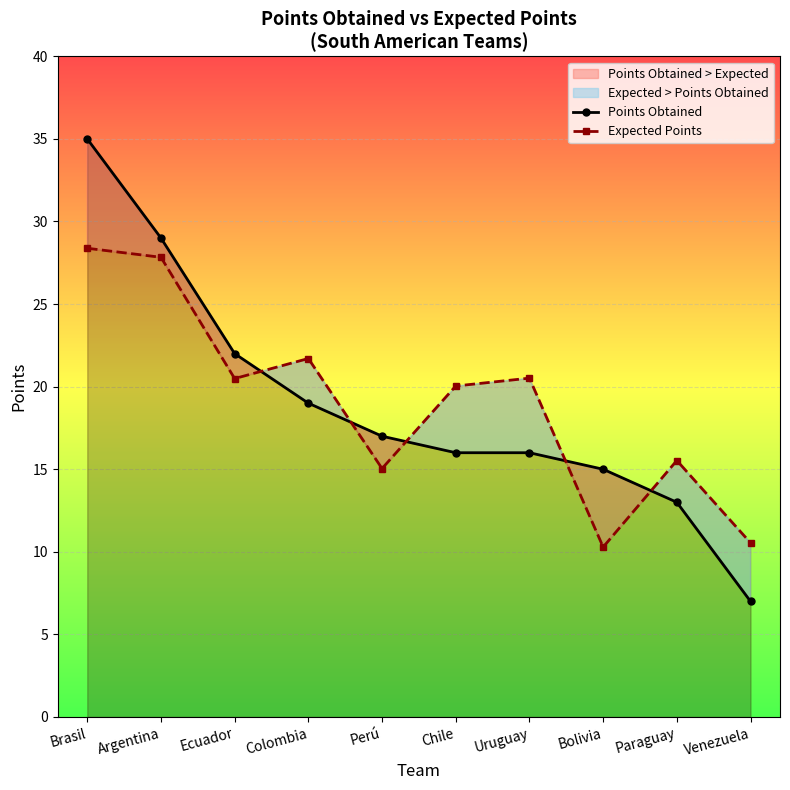

At which category is the sum across all series the highest?

Brasil